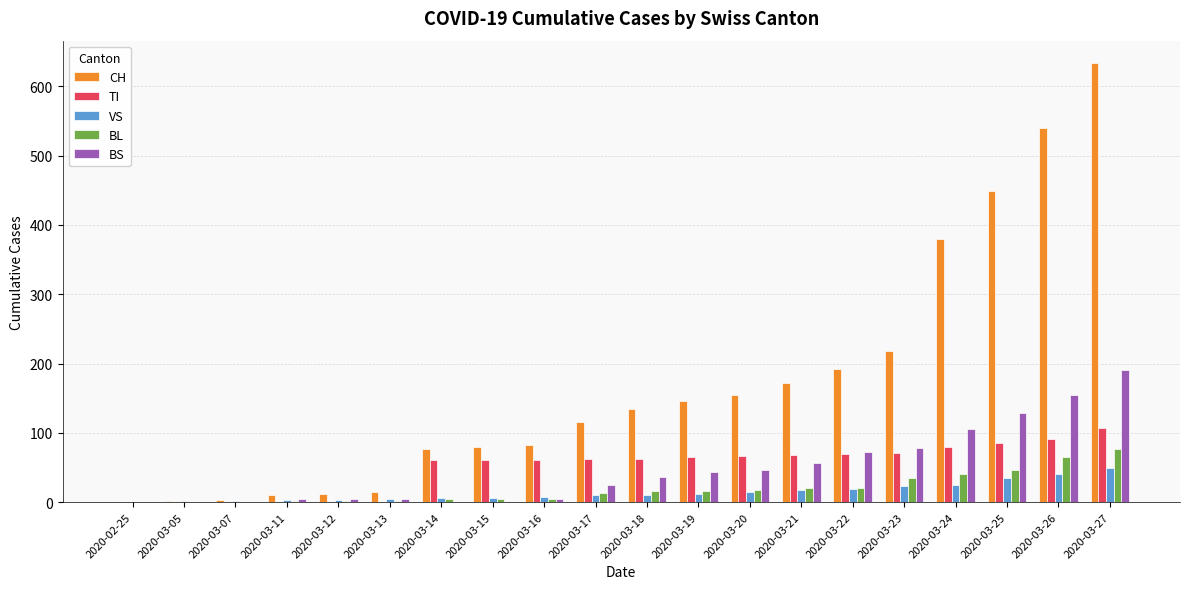

What are all the series names shown in the legend?

CH, TI, VS, BL, BS